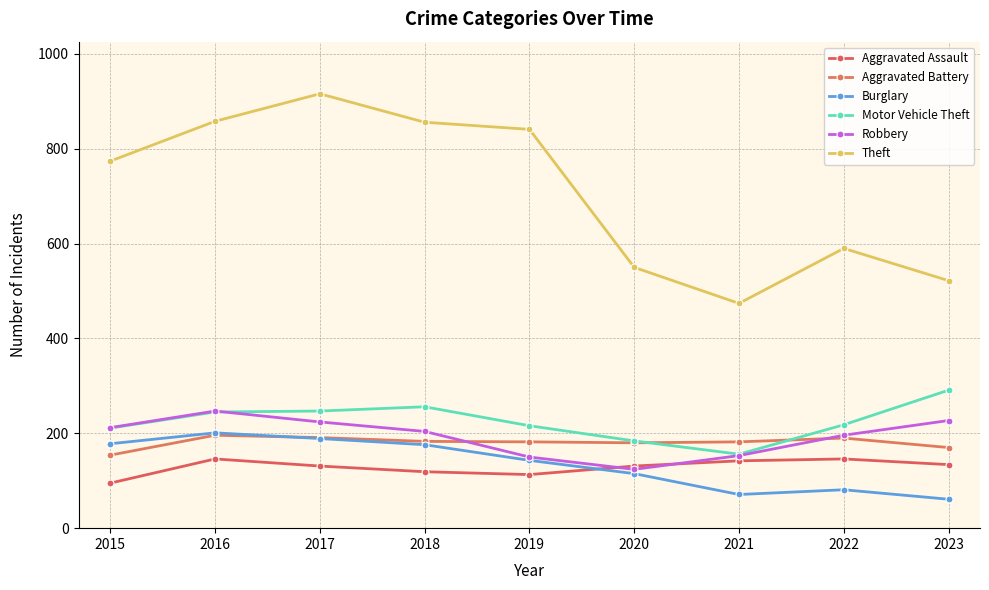

What is the difference between the maximum and minimum values in the Theft series?

442